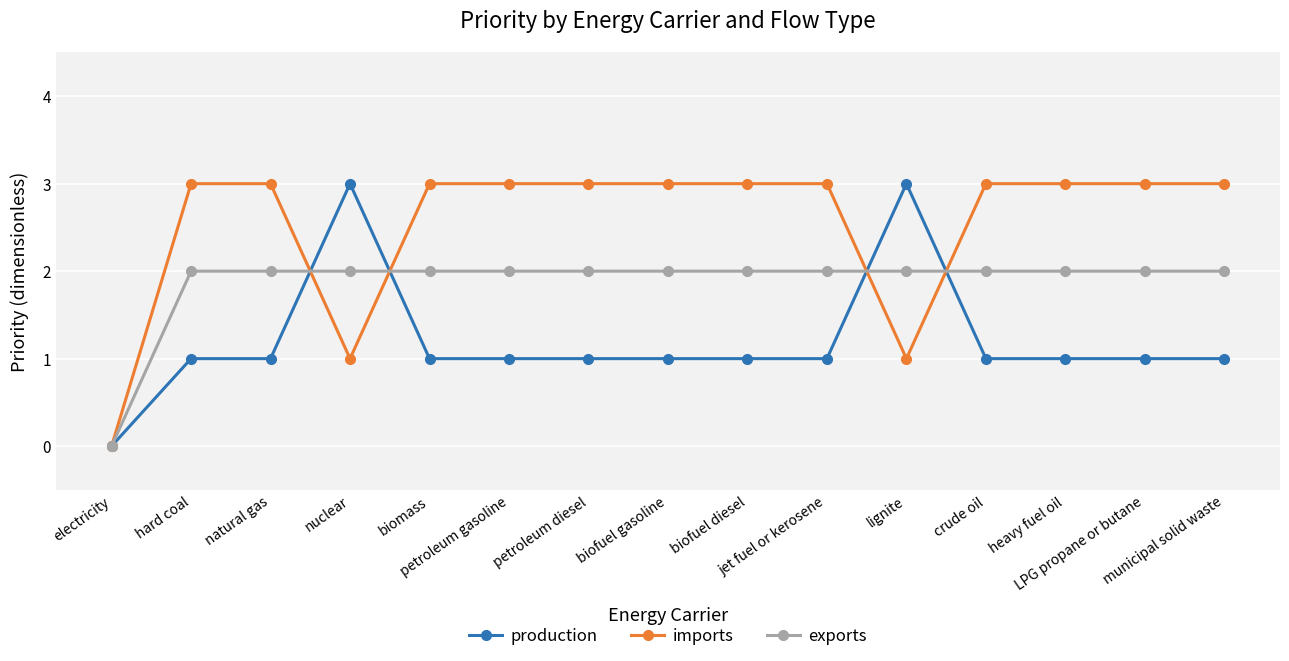

What is the highest value of the production series?

3